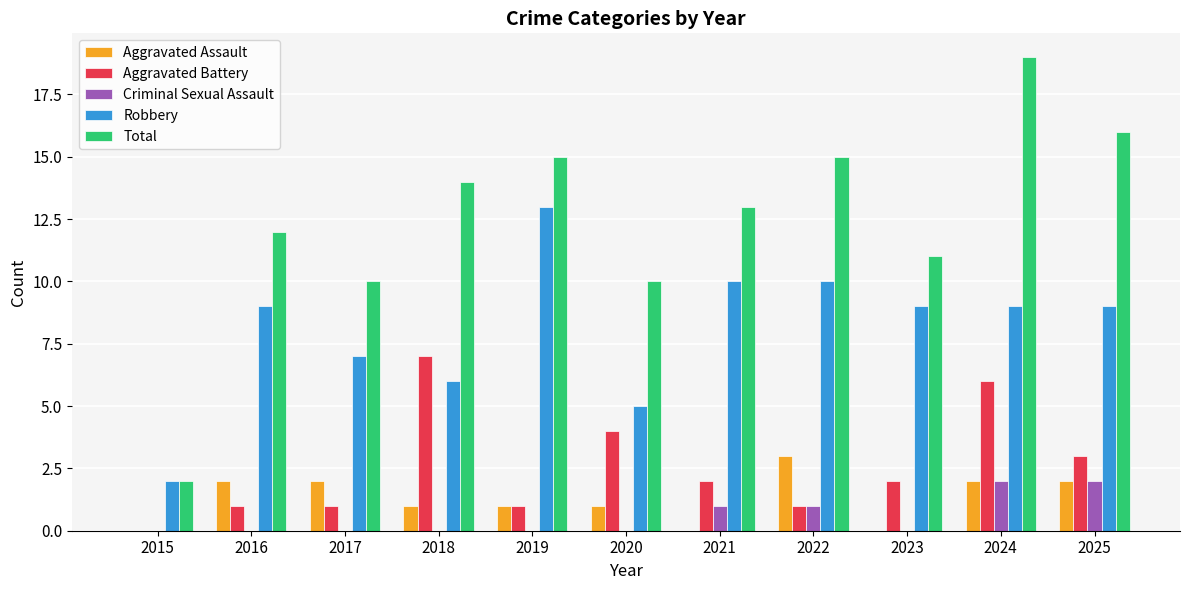

The value of Robbery at 2024 is 13. True or false?

False